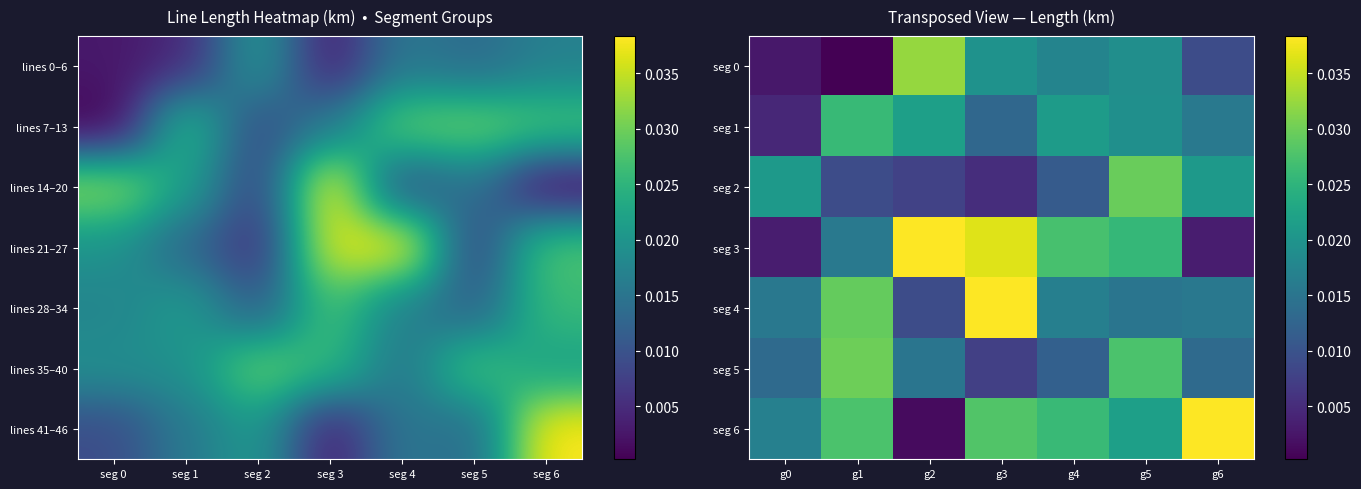

The value of seg 2 at g6 is 0.0. True or false?

False